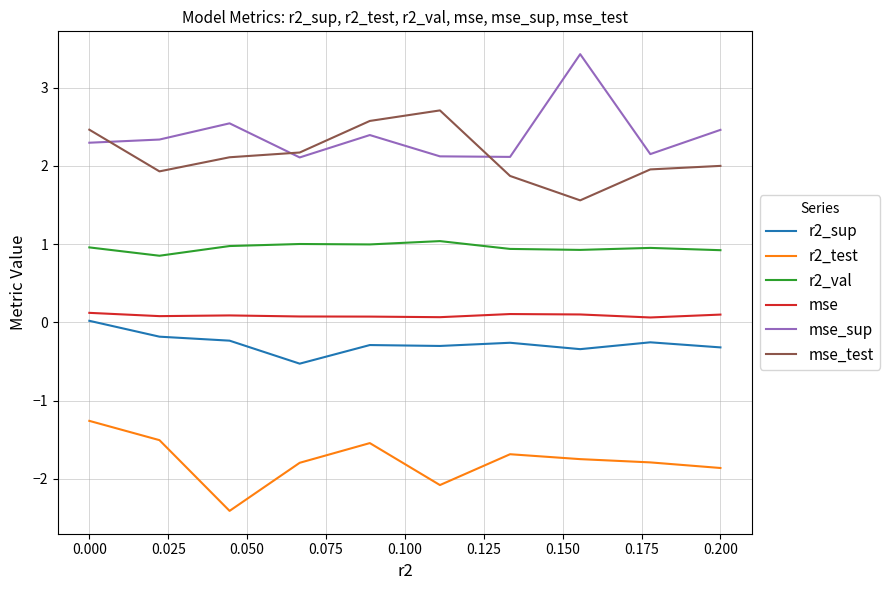

True or false: mse_test and r2_test intersect in this chart.

False